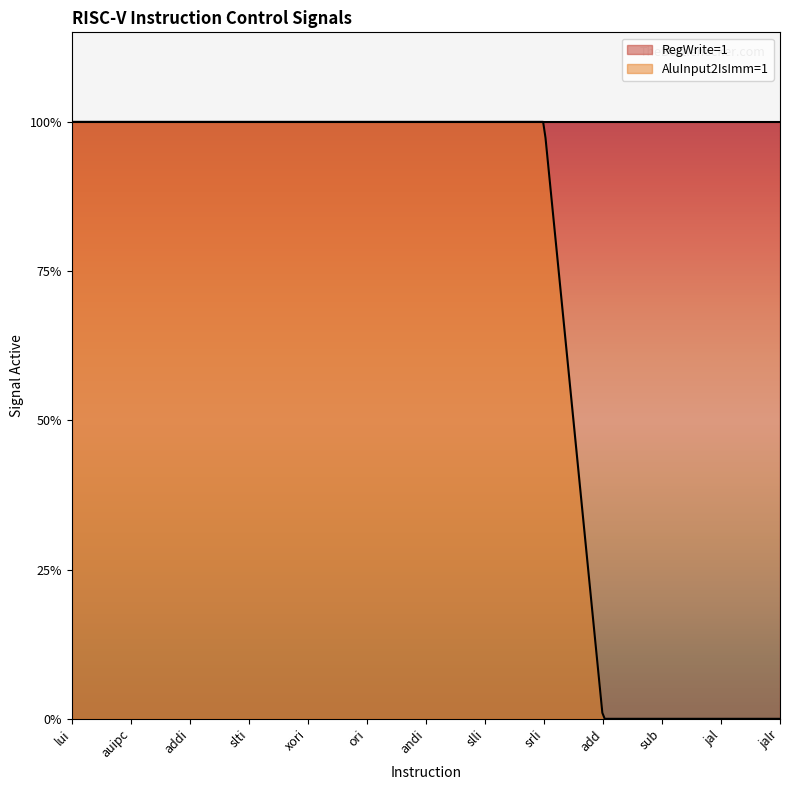

True or false: AluInput2IsImm=1 has more than 0 points higher than both neighbors.

False